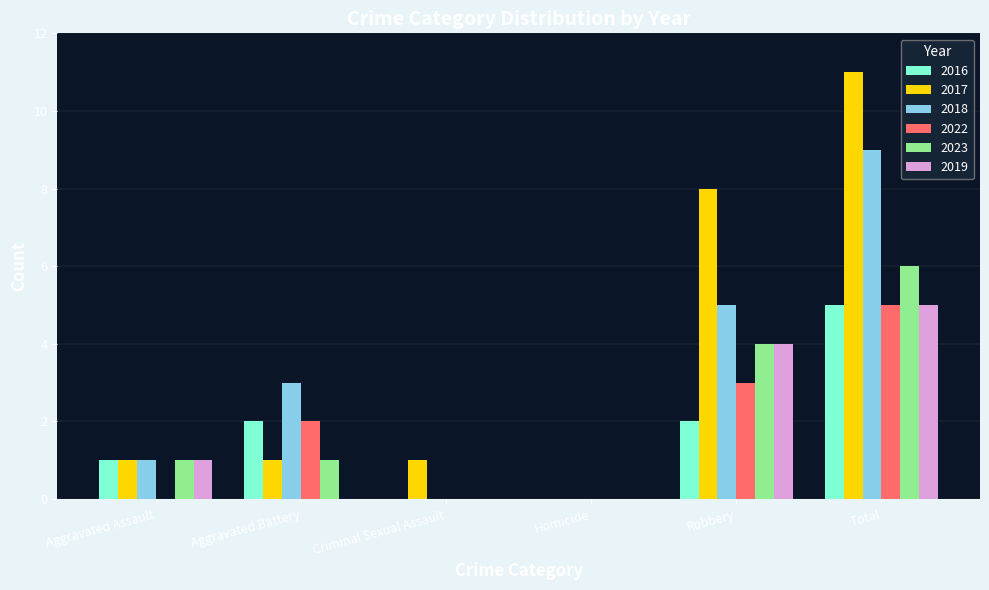

The 2019 series shows -2 at Aggravated Battery. True or false?

False